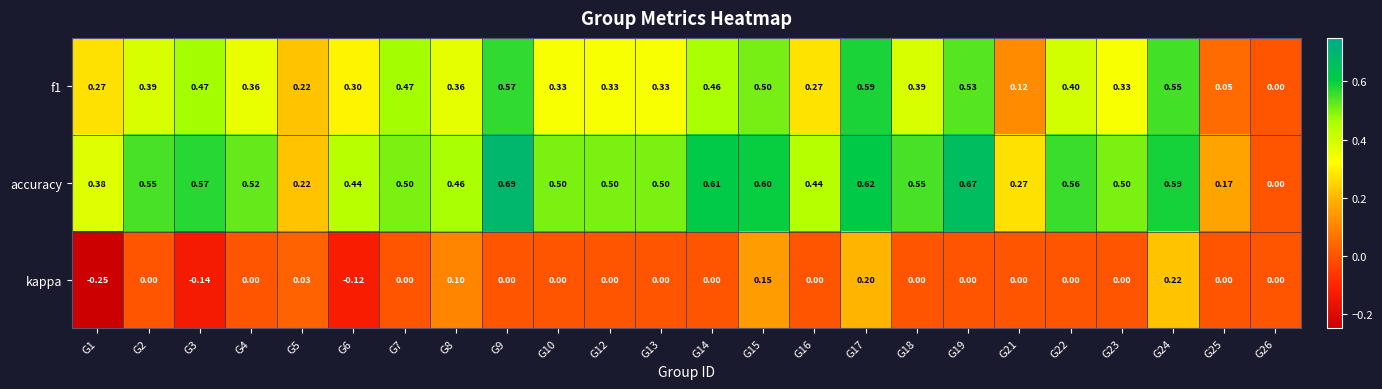

Between G6 and G13, which series saw the biggest shift?

kappa